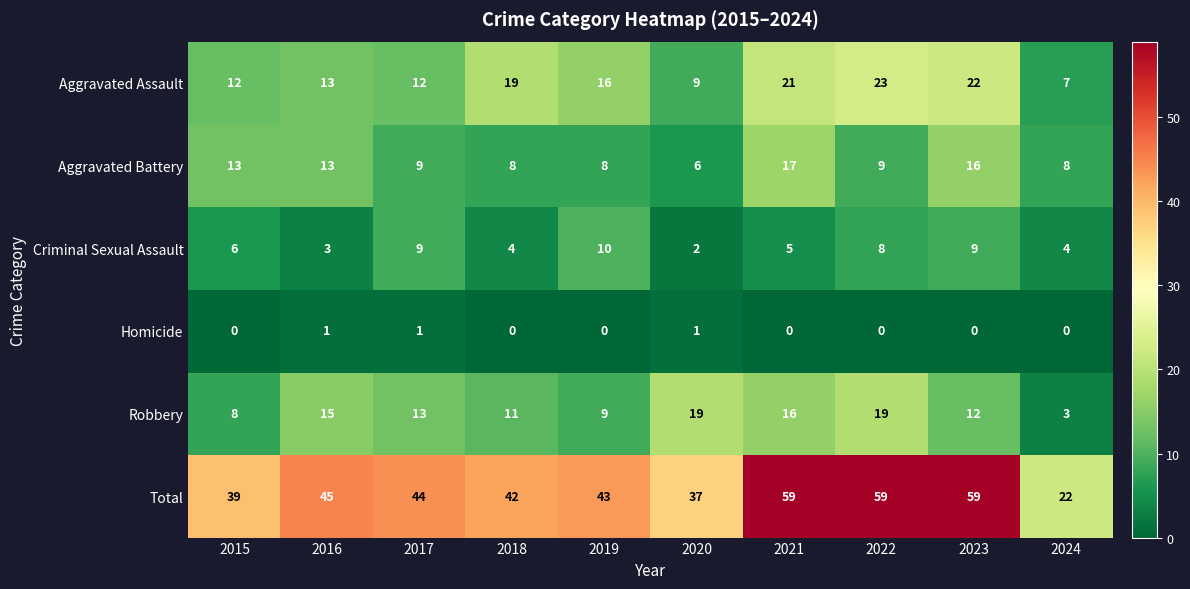

At 2020, list the series in order from smallest to largest.

Homicide, Criminal Sexual Assault, Aggravated Battery, Aggravated Assault, Robbery, Total